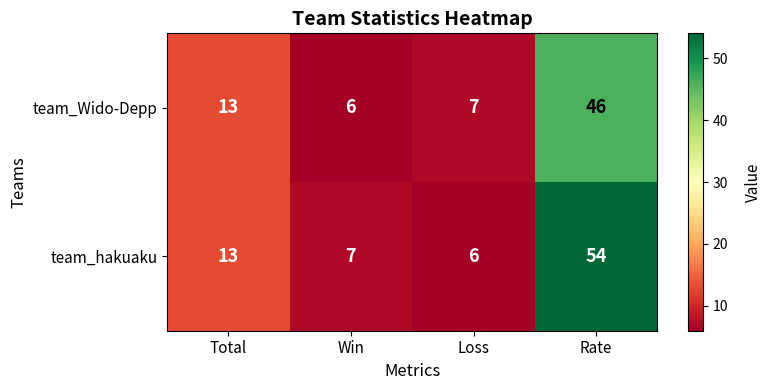

At which category is the sum across all series the highest?

Rate